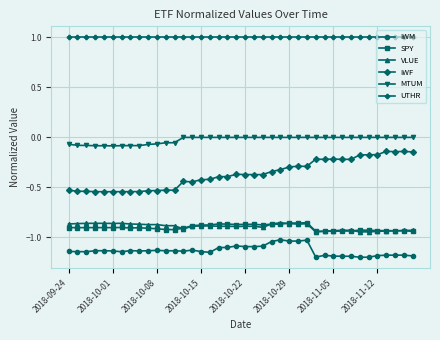

Which series has the widest spread of values?

IWF